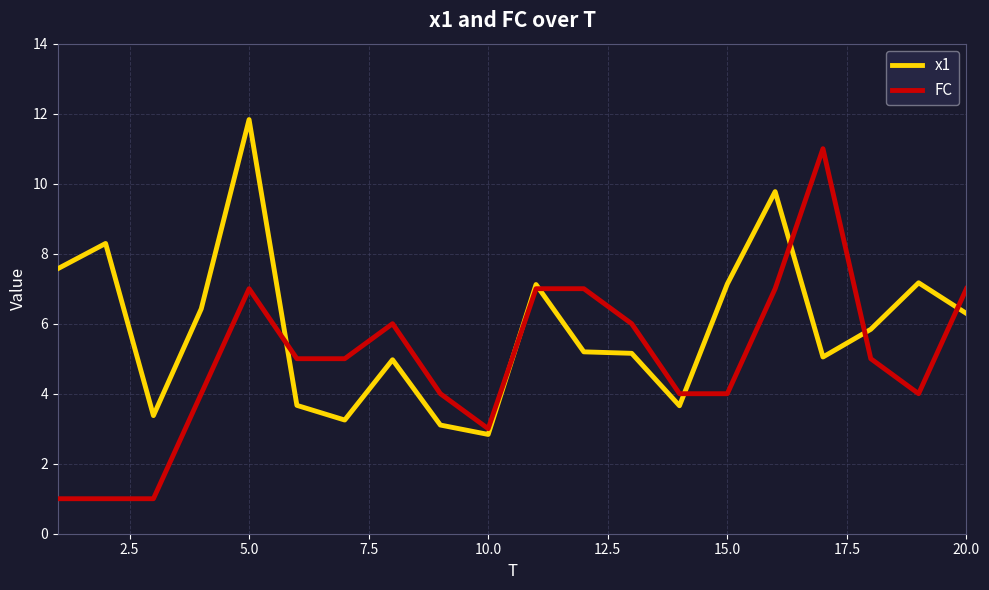

Rank the series by their maximum value, from highest to lowest.

x1, FC